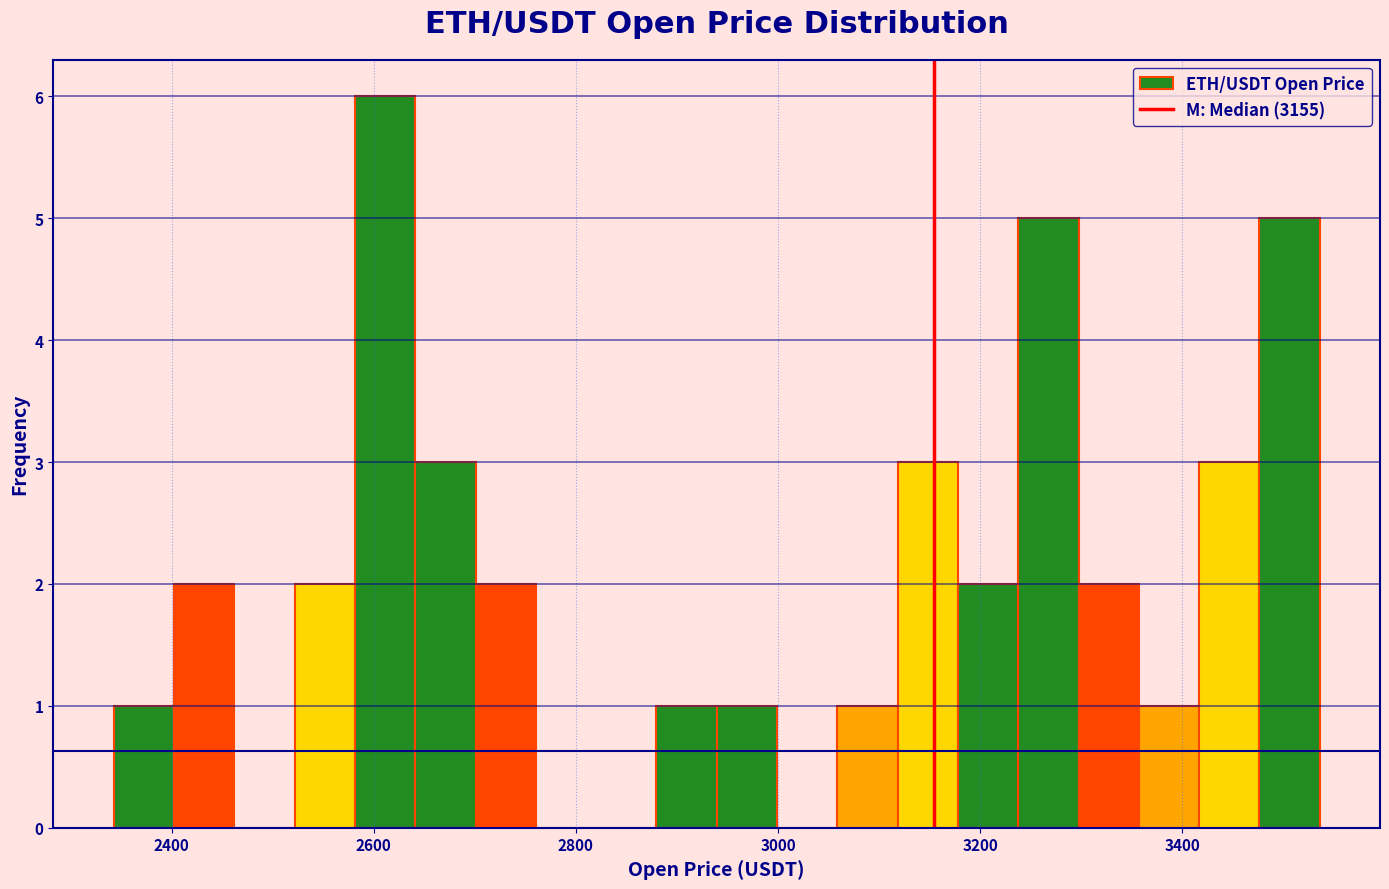

Around what value on the x-axis is the tallest bar? Give the approximate position of its centre, as read against the axis.

2620